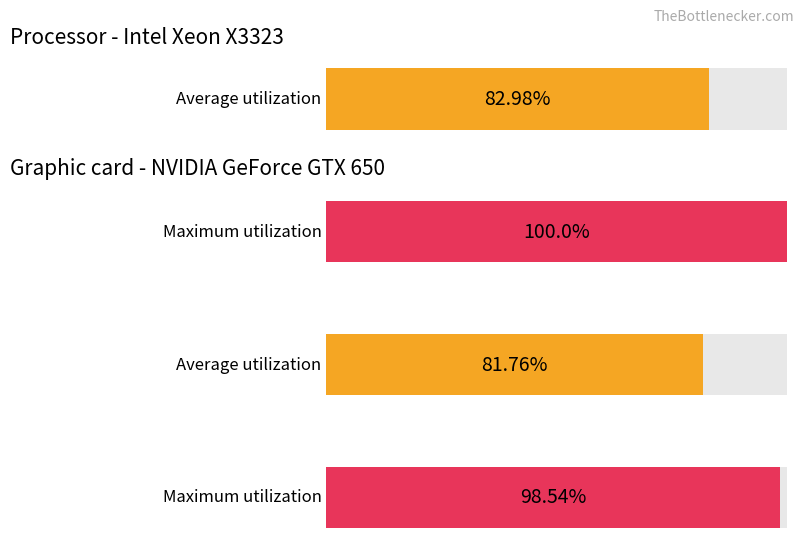

What is the total value across all series at 0?

83.0